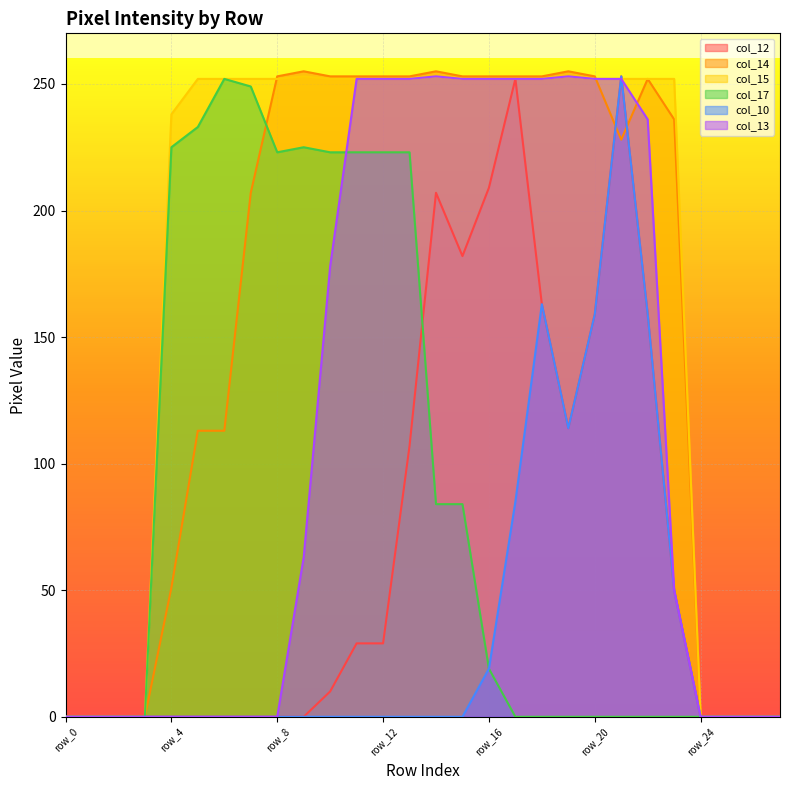

Reading right to left, extract all data points from this chart.

col_12: 0	0	0	0	50	159	253	159	114	163	252	209	182	207	107	29	29	10	0	0	0	0	0	0	0	0	0	0
col_14: 0	0	0	0	236	252	228	253	255	253	253	253	253	255	253	253	253	253	255	253	207	113	113	51	0	0	0	0
col_15: 0	0	0	0	252	252	252	252	253	252	252	252	252	253	252	252	252	252	253	252	252	252	252	238	0	0	0	0
col_17: 0	0	0	0	0	0	0	0	0	0	0	19	84	84	223	223	223	223	225	223	249	252	233	225	0	0	0	0
col_10: 0	0	0	0	50	159	253	159	114	163	85	19	0	0	0	0	0	0	0	0	0	0	0	0	0	0	0	0
col_13: 0	0	0	0	50	236	252	252	253	252	252	252	252	253	252	252	252	178	63	0	0	0	0	0	0	0	0	0